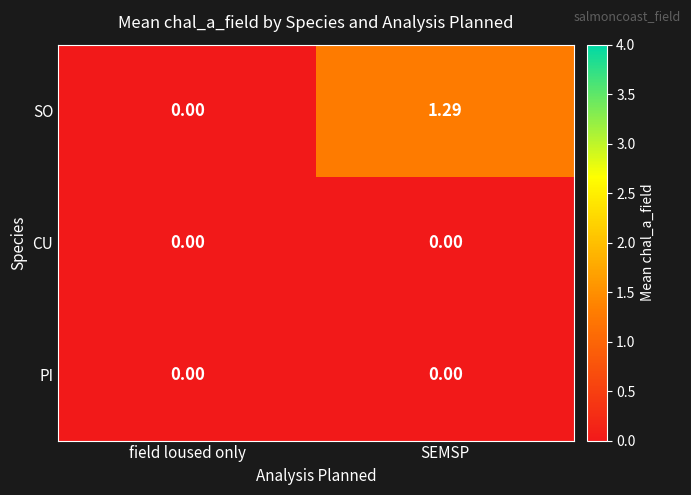

Is the value of PI at field loused only greater than the value of SO at SEMSP?

No